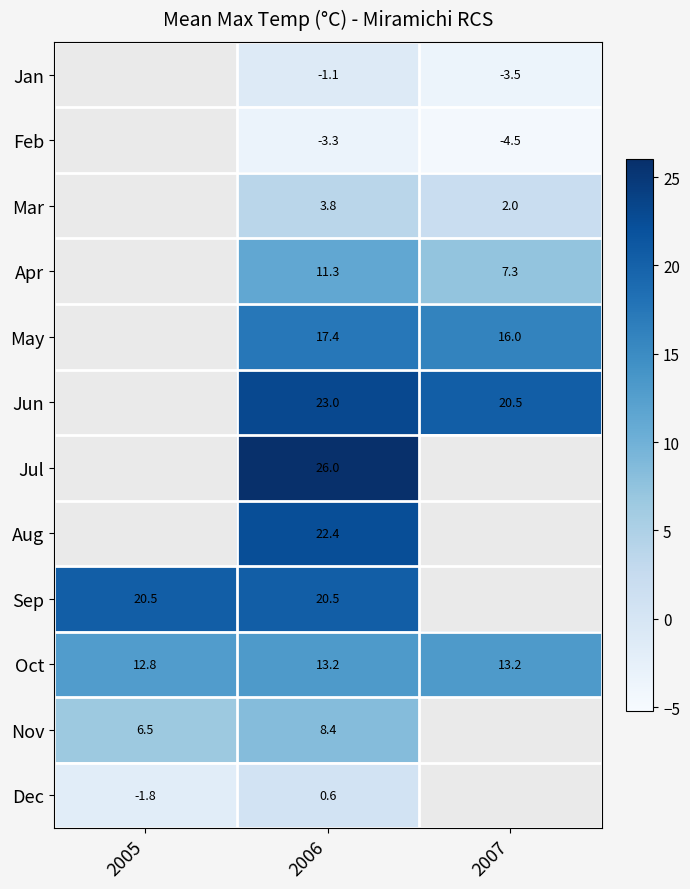

Which label corresponds to the largest value in the chart?

2006